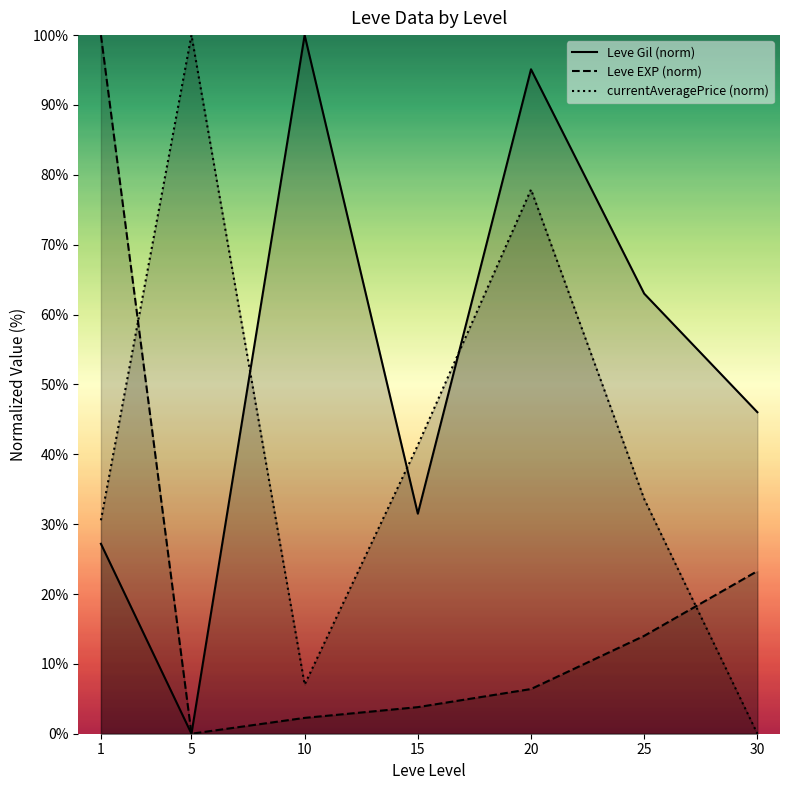

Where is Leve EXP (norm) nearest to the value 50?

30